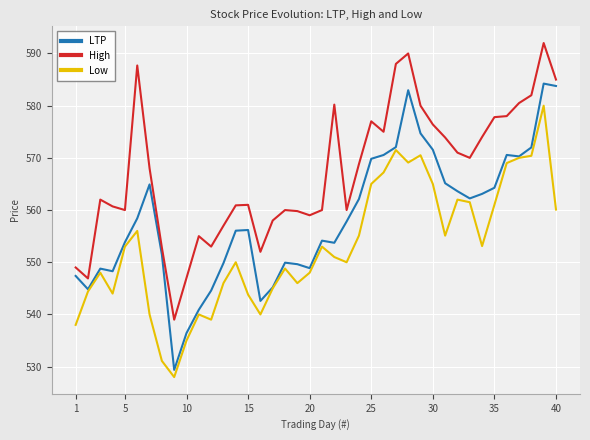

List the series in order of their peak value, lowest first.

Low, LTP, High